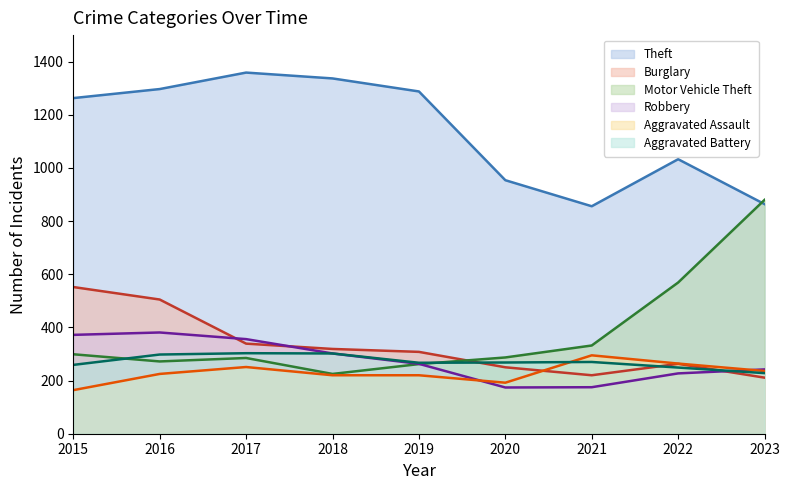

Reading left to right, list all the values displayed in this chart.

Theft: 2015=1263	2016=1297	2017=1359	2018=1337	2019=1288	2020=954	2021=856	2022=1033	2023=864
Burglary: 2015=552	2016=505	2017=339	2018=319	2019=308	2020=250	2021=220	2022=263	2023=211
Motor Vehicle Theft: 2015=299	2016=272	2017=285	2018=225	2019=262	2020=287	2021=332	2022=569	2023=880
Robbery: 2015=372	2016=381	2017=356	2018=302	2019=263	2020=174	2021=175	2022=227	2023=242
Aggravated Assault: 2015=164	2016=225	2017=251	2018=220	2019=220	2020=192	2021=295	2022=264	2023=236
Aggravated Battery: 2015=259	2016=298	2017=303	2018=302	2019=267	2020=268	2021=270	2022=249	2023=228